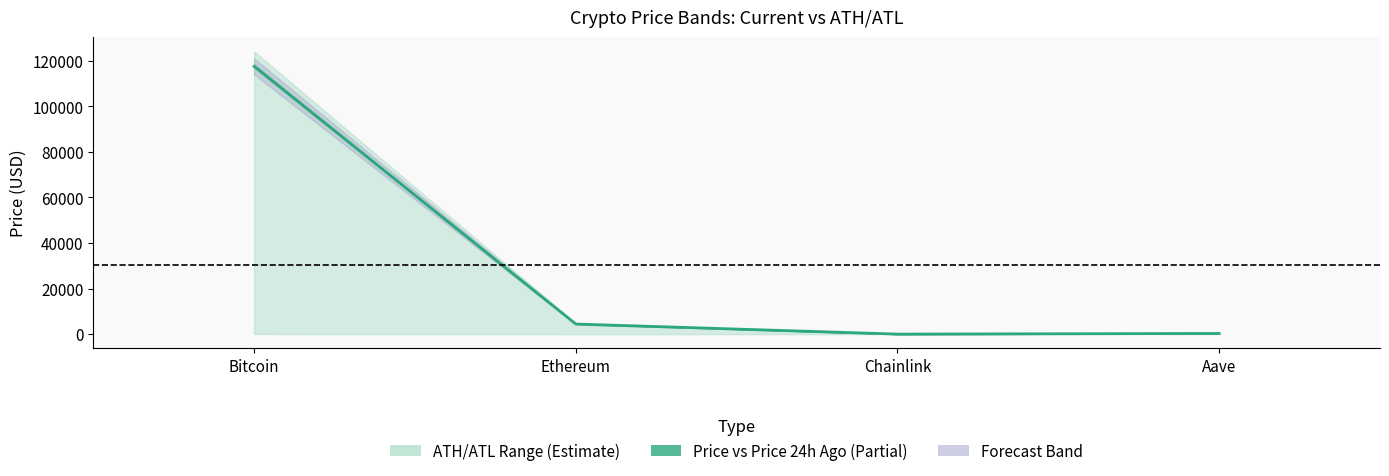

What is the value of the 1st point from the left?

117496.0